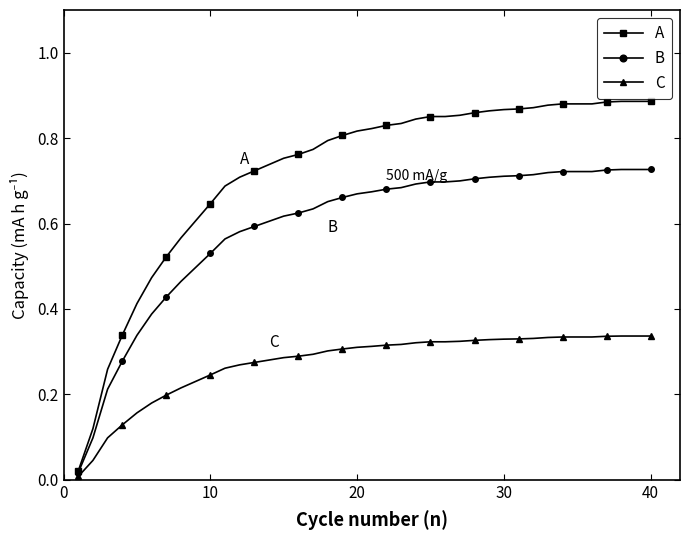

Which series has the largest total across all categories?

A